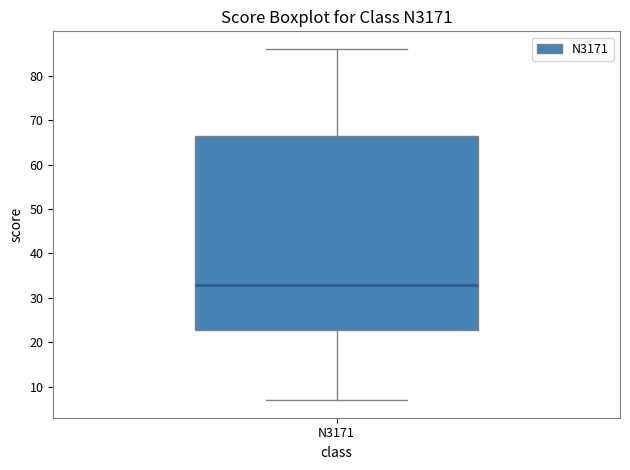

Transcribe this box plot: give where the median line is, the range the box spans, and where the two whiskers end, as read against the y-axis. The values are not printed on the chart, so give them approximately, as read against the axis.

median 33, box 23 to 67, whiskers 7 to 86